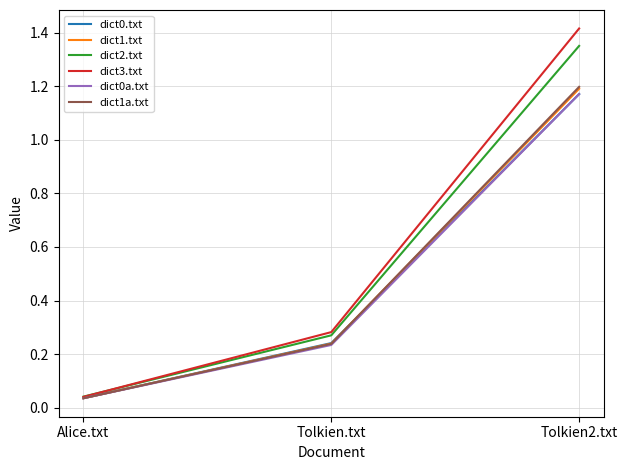

What position from the right is Tolkien.txt?

2